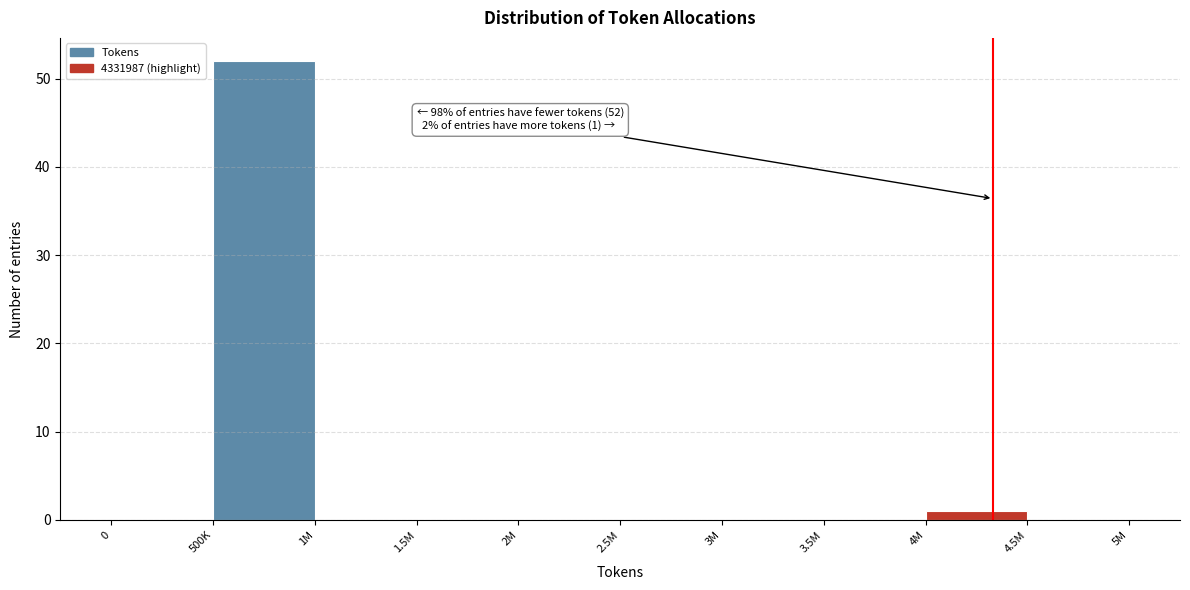

Reading right to left, what are all the values shown in this chart?

4.5M=0	4M=1	3.5M=0	3M=0	2.5M=0	2M=0	1.5M=0	1M=0	500K=52	0=0